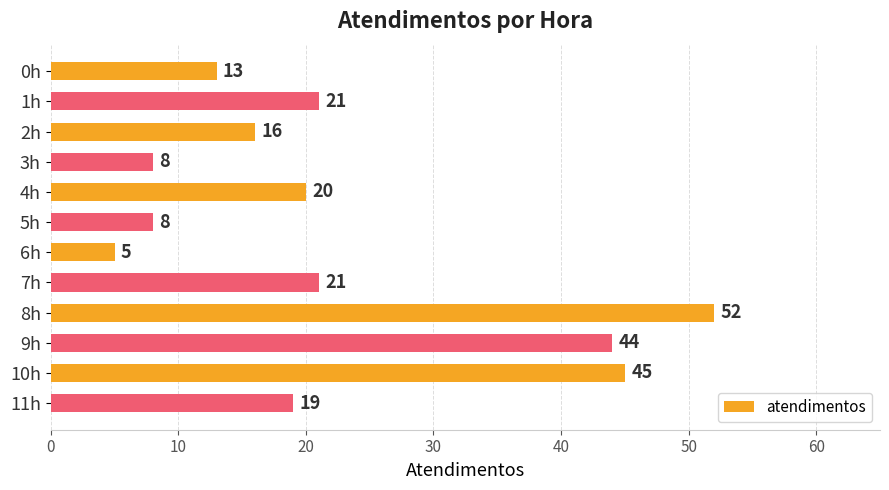

Approximately how many times larger is the value at 3h compared to 7h?

0.4